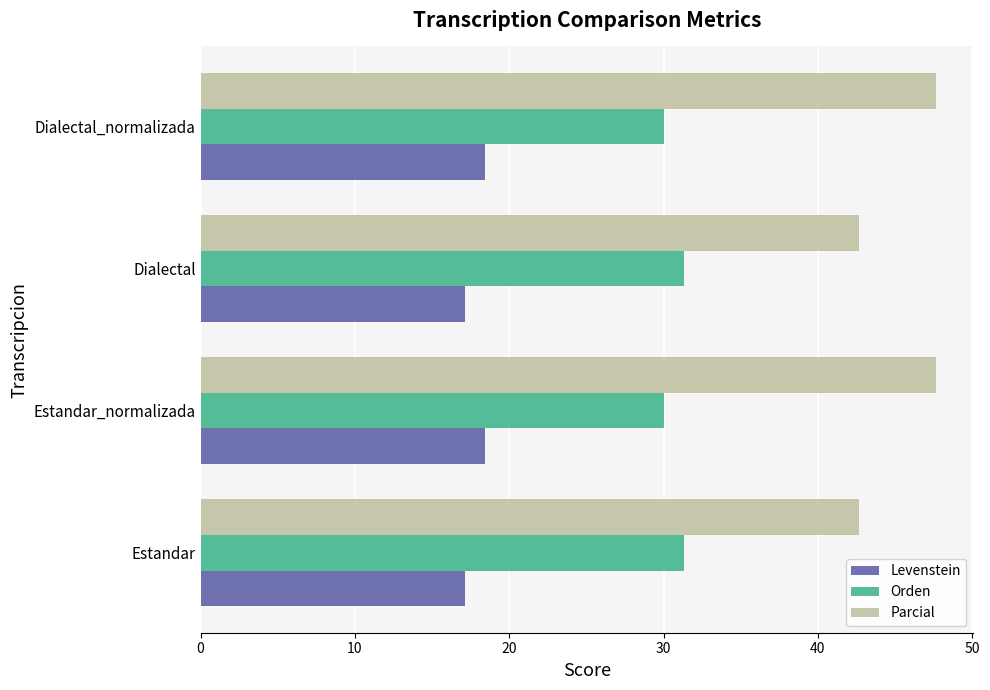

Rank the series by their average value, from highest to lowest.

Parcial, Orden, Levenstein